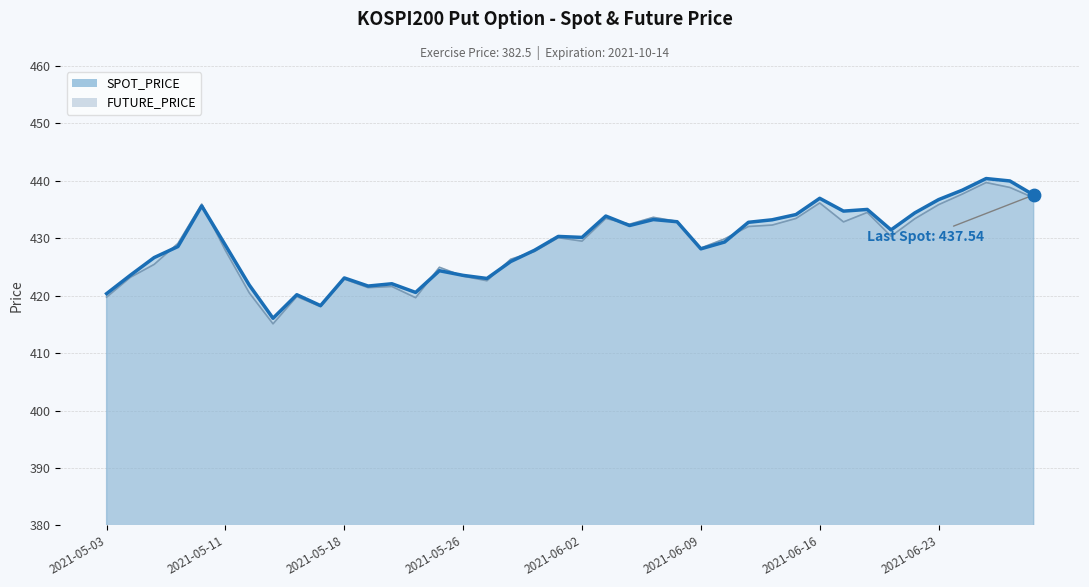

What is the total value across all series at 2021-05-21?

843.7